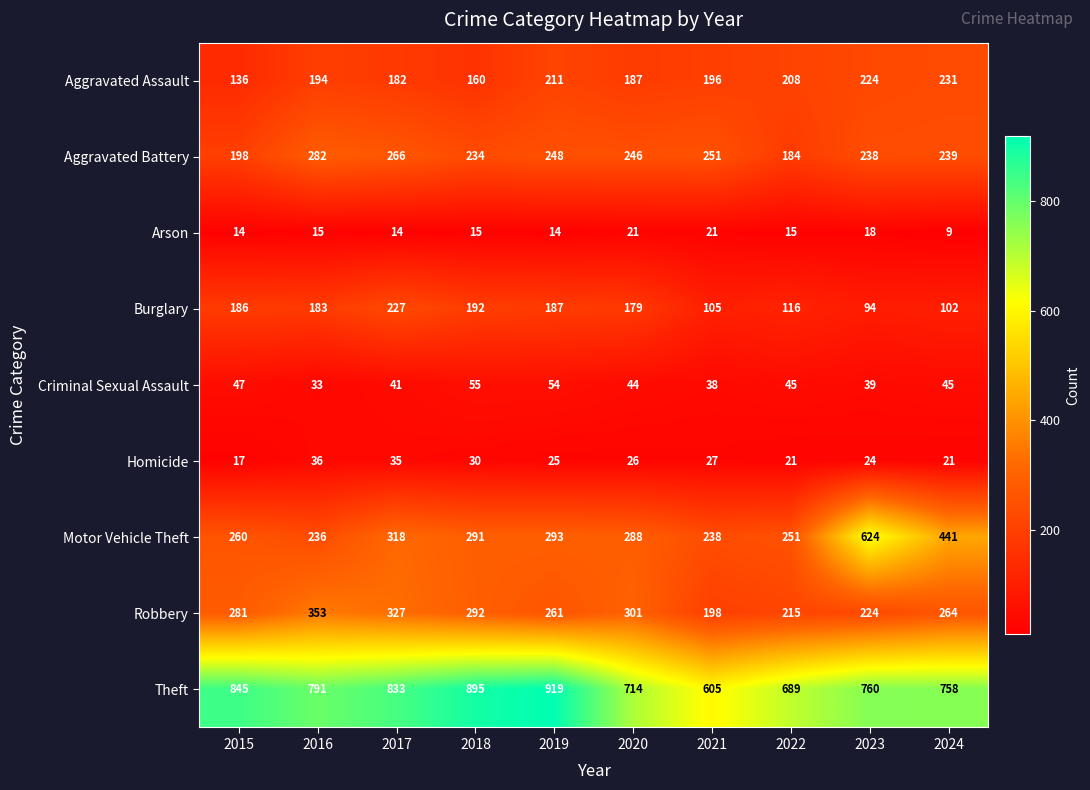

What is the approximate value of Robbery at 2018, to the nearest 10?

290